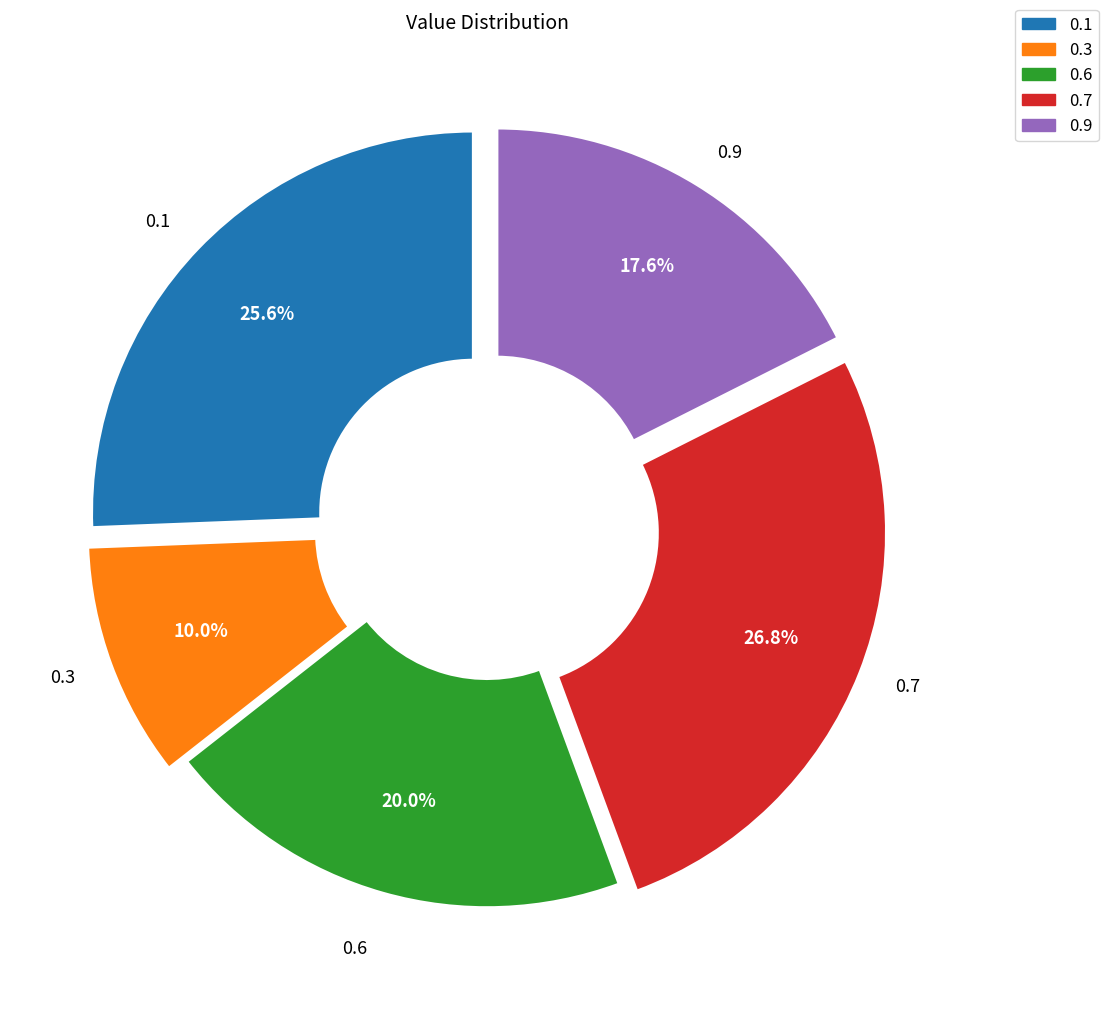

How many segments does this pie chart have?

5